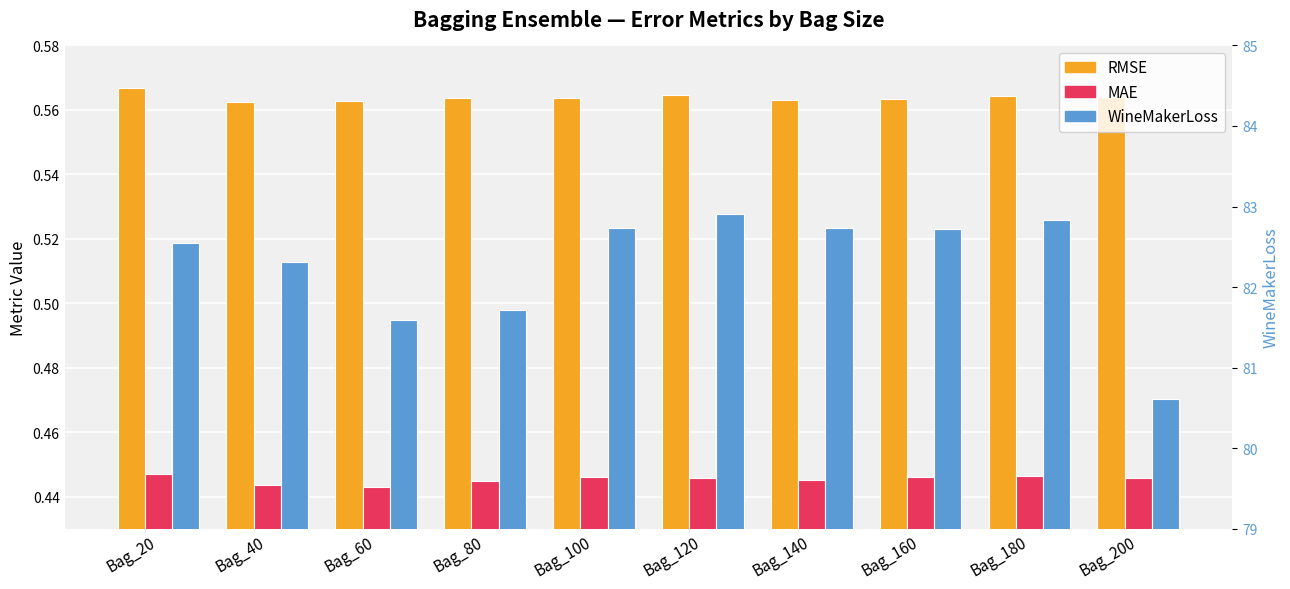

The value of MAE at Bag_60 is 0.7. True or false?

False